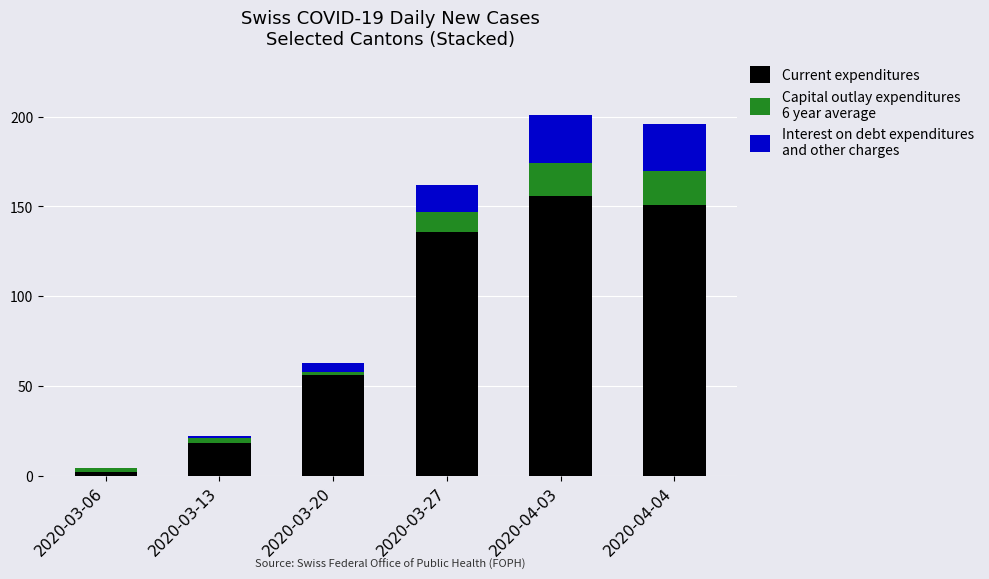

What is the total value across all series at 2020-04-03?

201